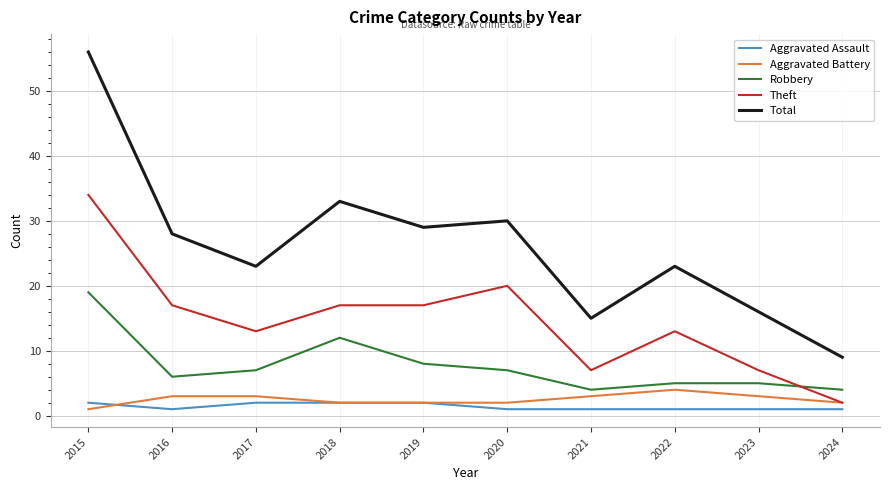

After their last crossing, which series has the higher values: Aggravated Battery or Aggravated Assault?

Aggravated Battery